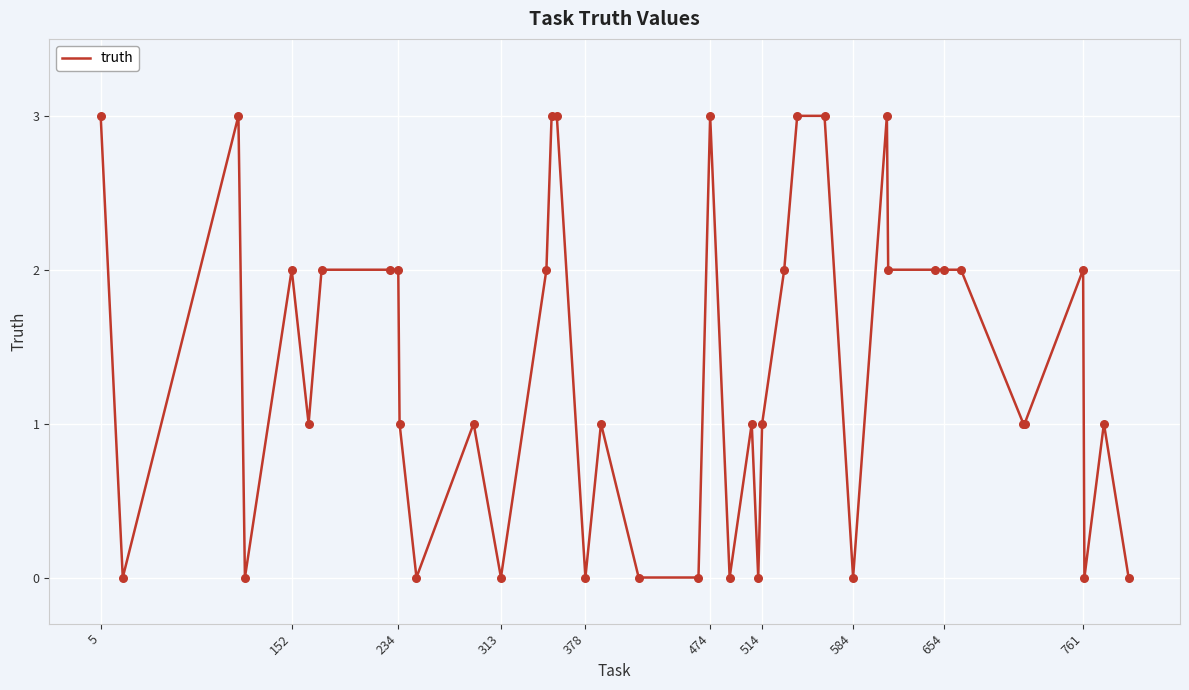

What is the difference between the maximum and minimum values?

3